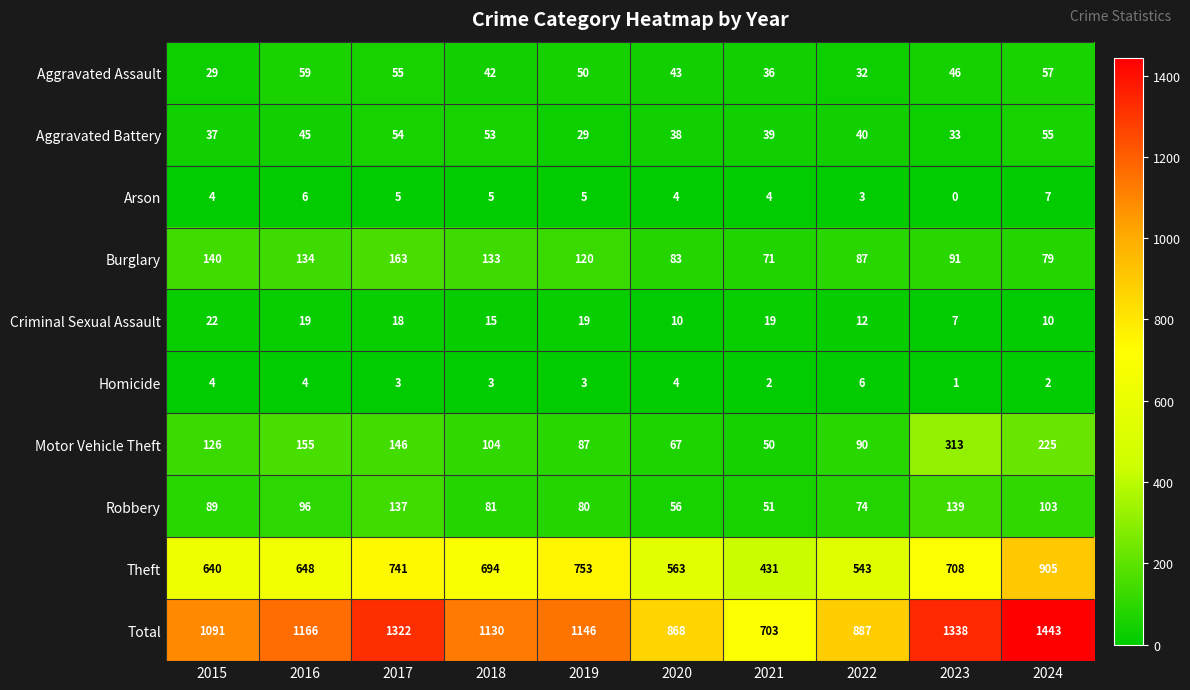

Where does the Burglary series first go above 120?

2015